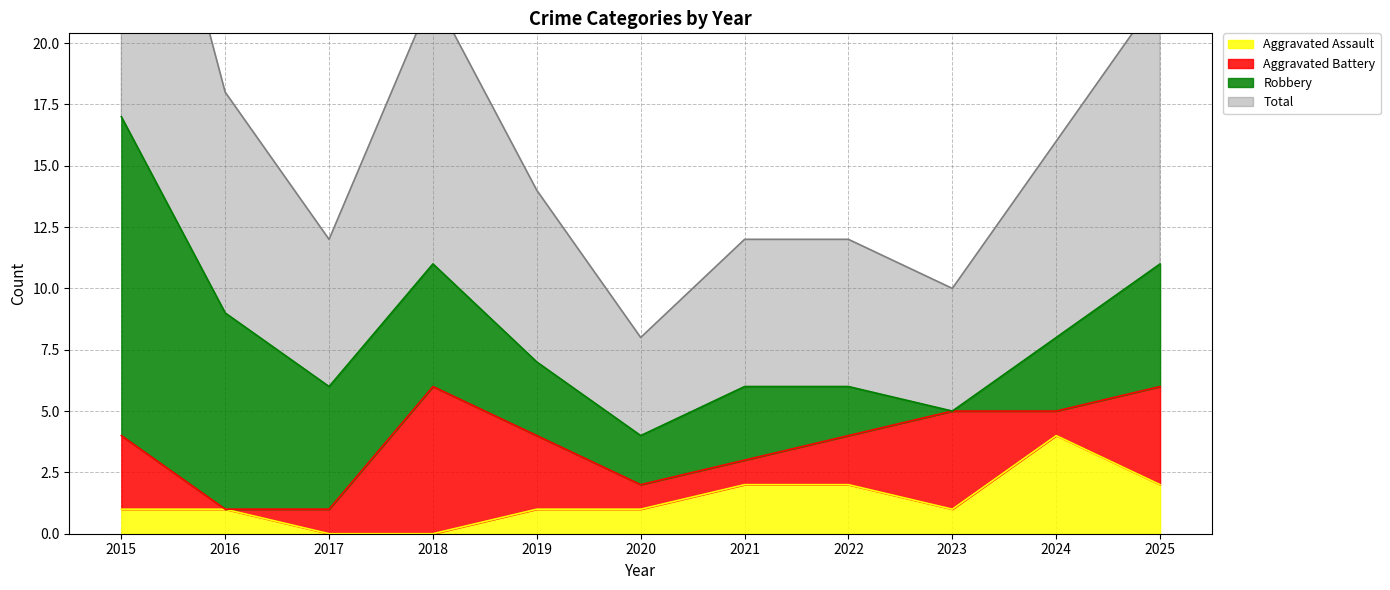

Is the value of Total at 2018 greater than the value of Aggravated Assault at 2023?

Yes